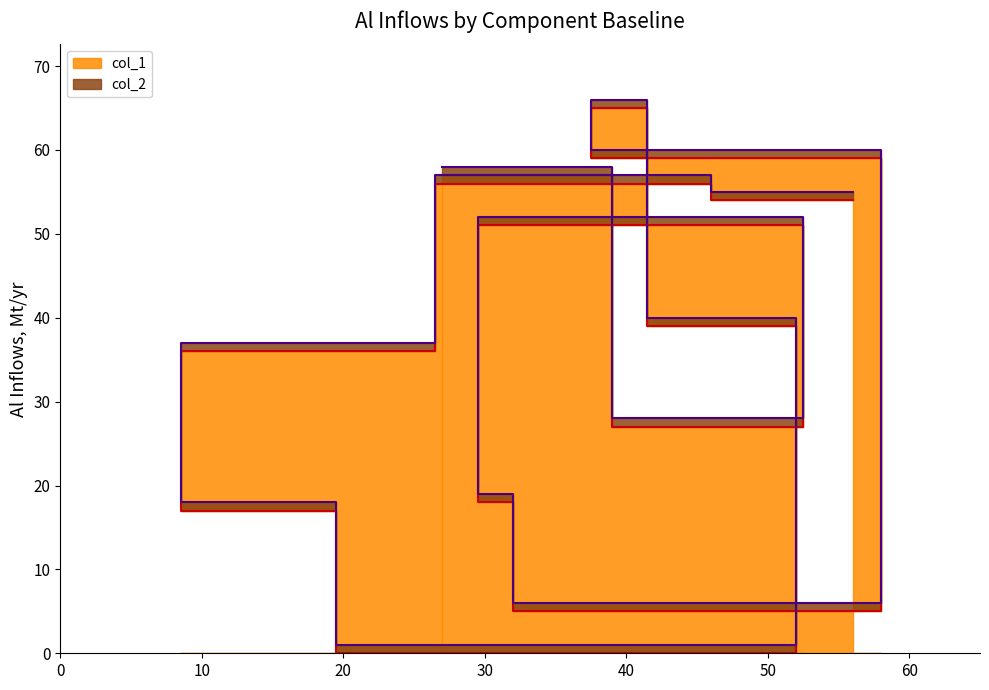

At which category does the chart reach its minimum across all series?

39